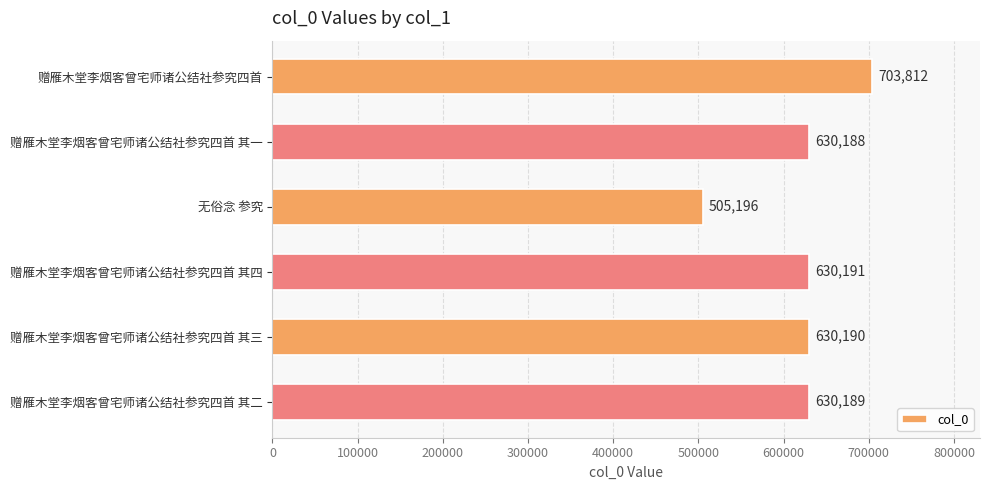

Reading top to bottom, what are all the values shown in this chart?

赠雁木堂李烟客曾宅师诸公结社参究四首=703812	赠雁木堂李烟客曾宅师诸公结社参究四首 其一=630188	无俗念 参究=505196	赠雁木堂李烟客曾宅师诸公结社参究四首 其四=630191	赠雁木堂李烟客曾宅师诸公结社参究四首 其三=630190	赠雁木堂李烟客曾宅师诸公结社参究四首 其二=630189